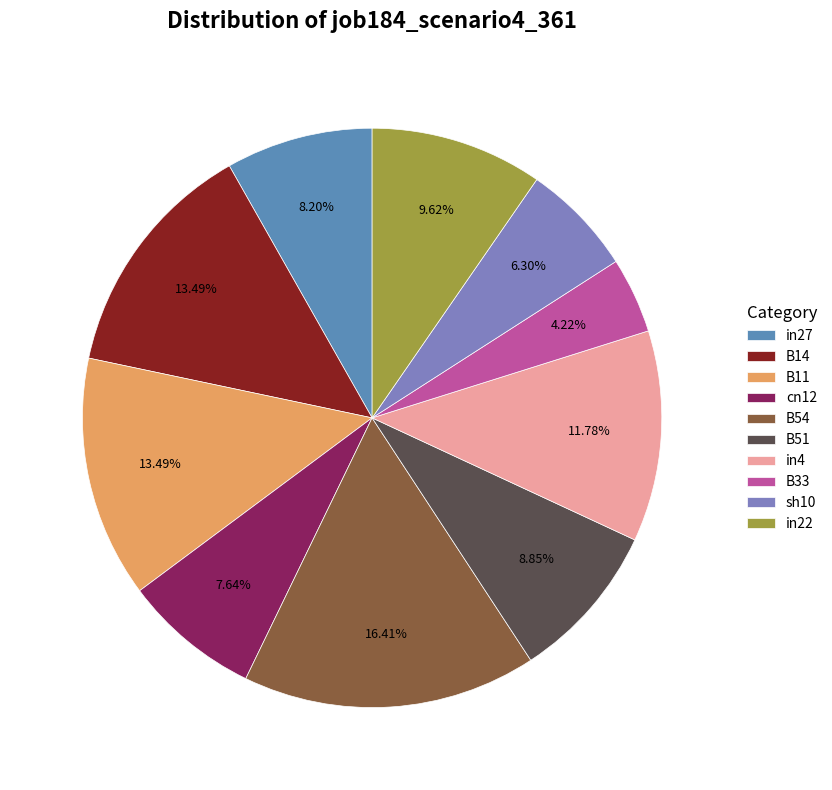

What is the smallest slice in the pie chart?

B33